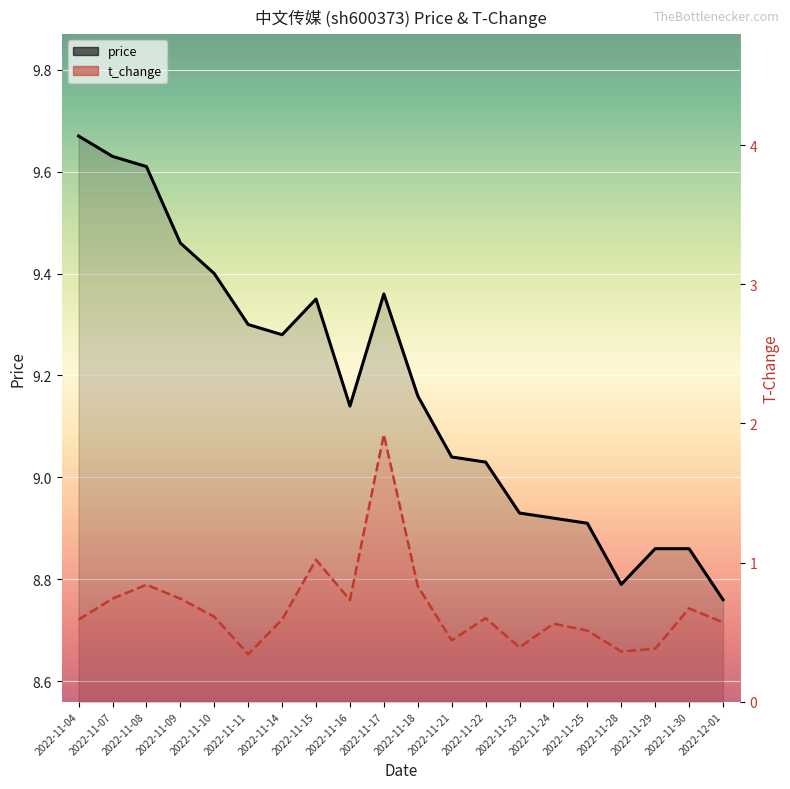

True or false: price has a value of 12.9 at 2022-11-29.

False